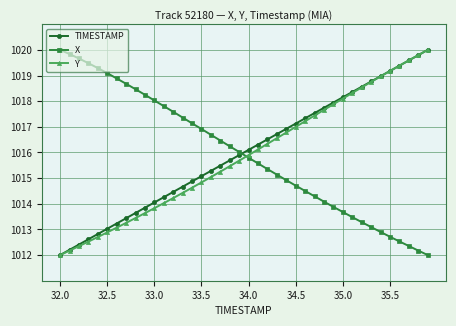

What is the value of the Y point at the 3rd from the left?

1012.3